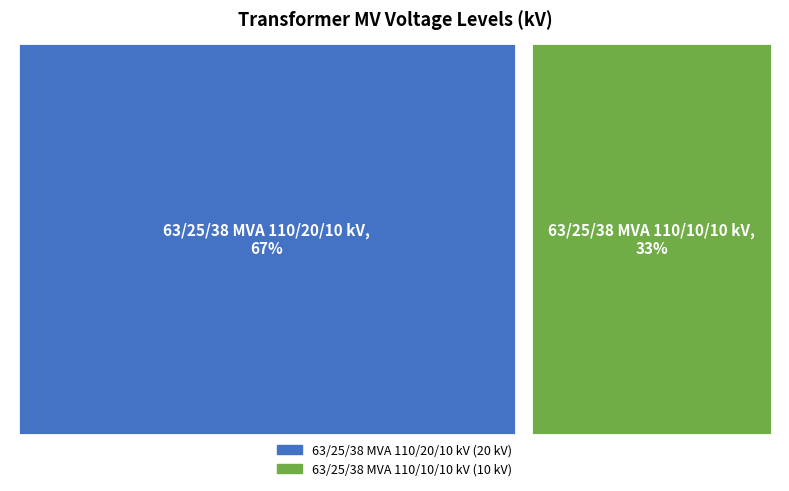

The 63/25/38 MVA 110/20/10 kV slice represents 67% of the pie. True or false?

True